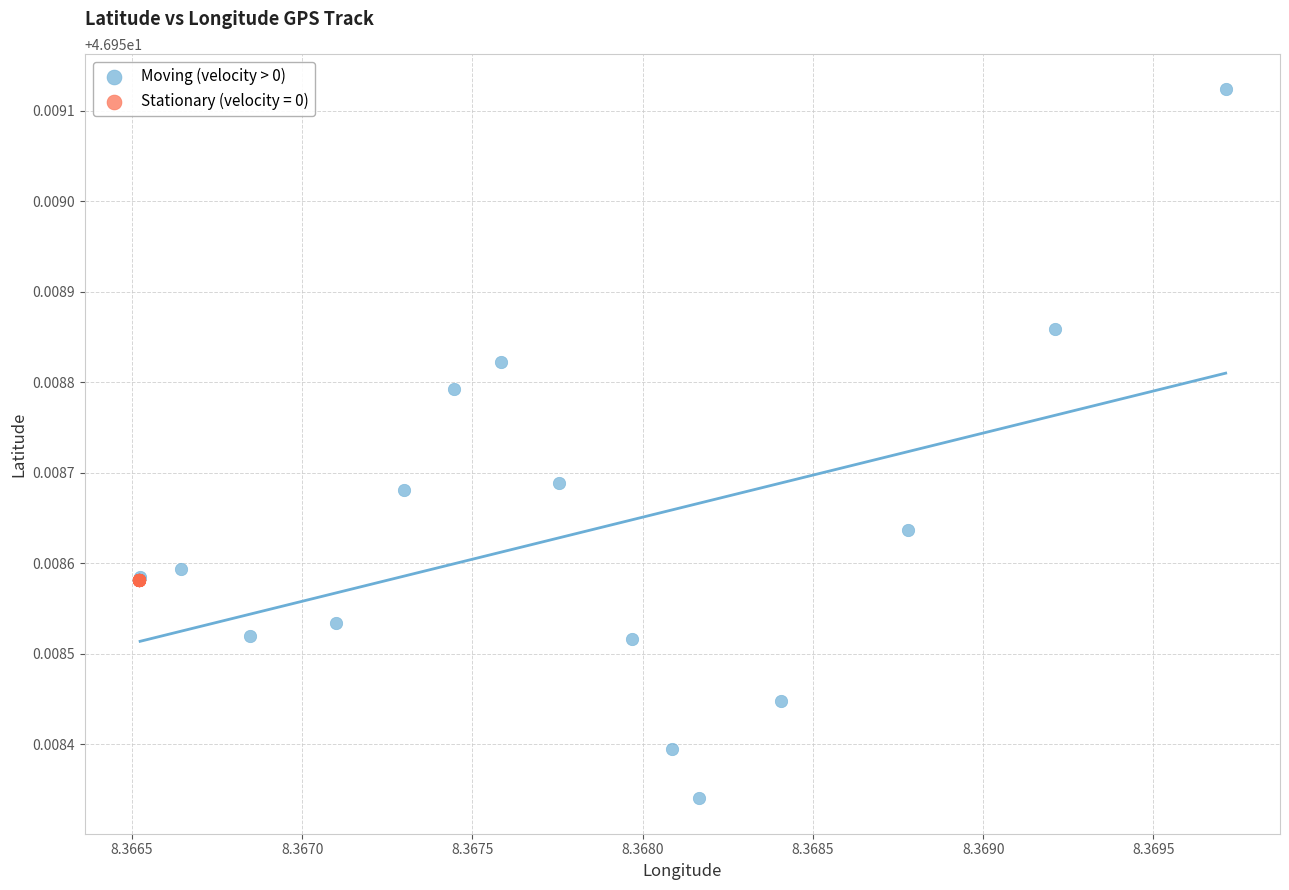

Which series contains the highest Y value?

Moving (velocity > 0)